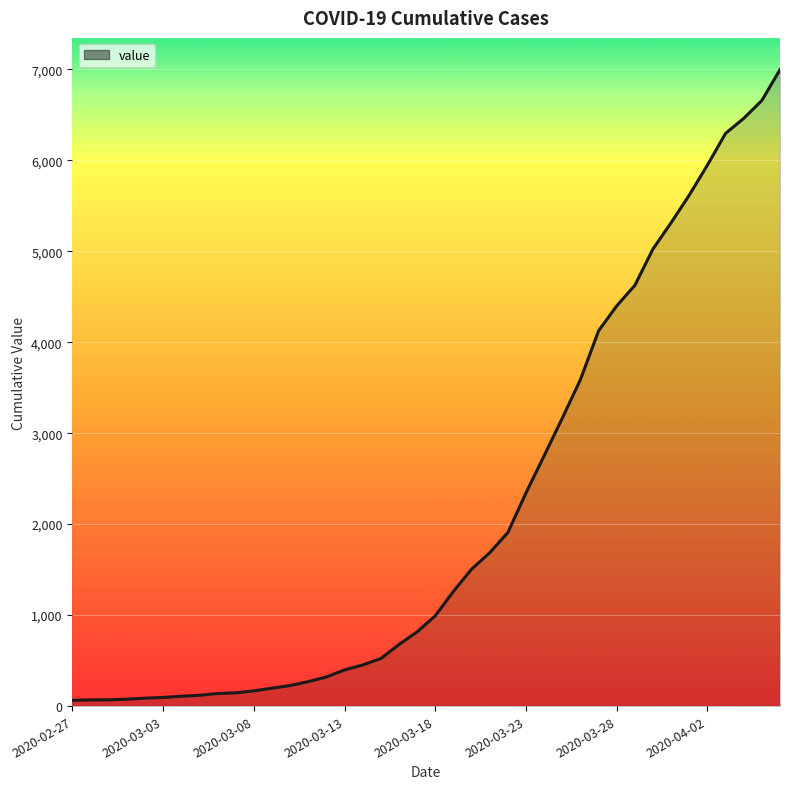

What is the difference between the maximum and minimum values?

6931